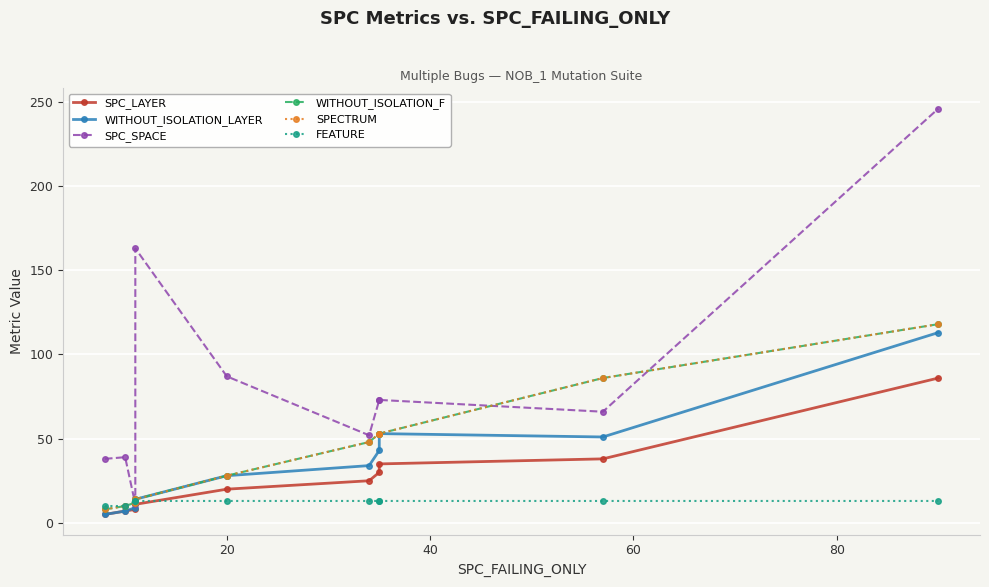

The value of FEATURE at 6 is 20. True or false?

False